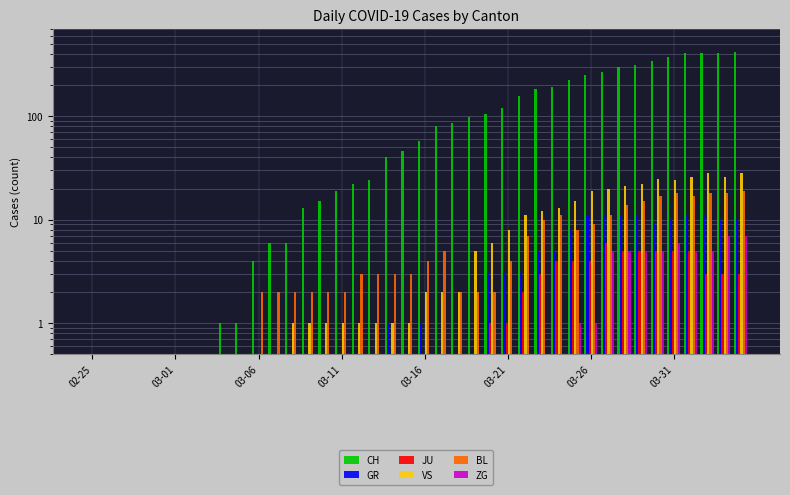

What is the label of the 8th bar from the left?

03-31